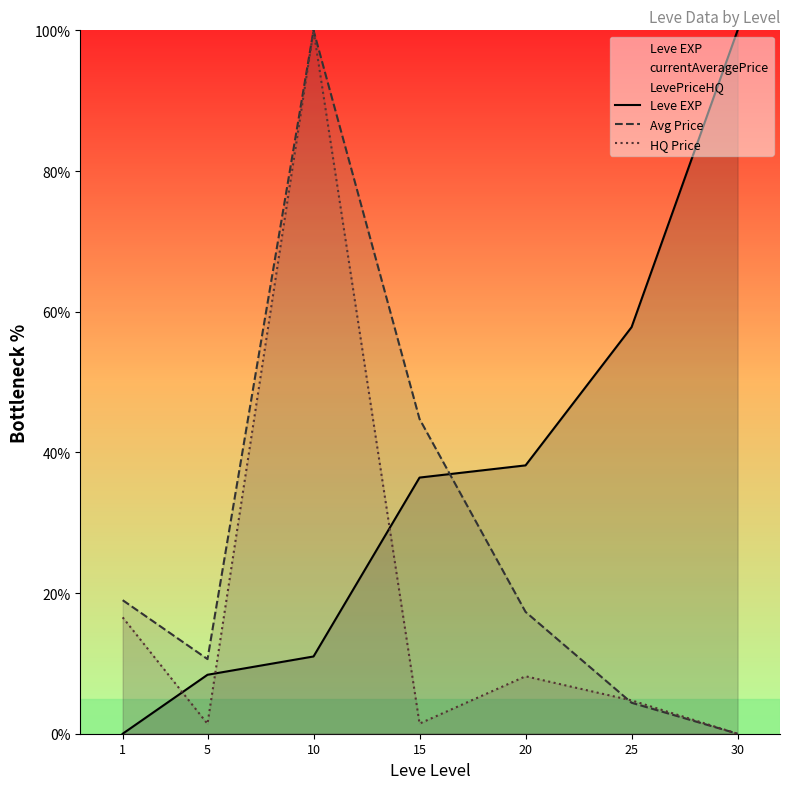

How many intersections are there between Leve EXP and HQ Price?

3